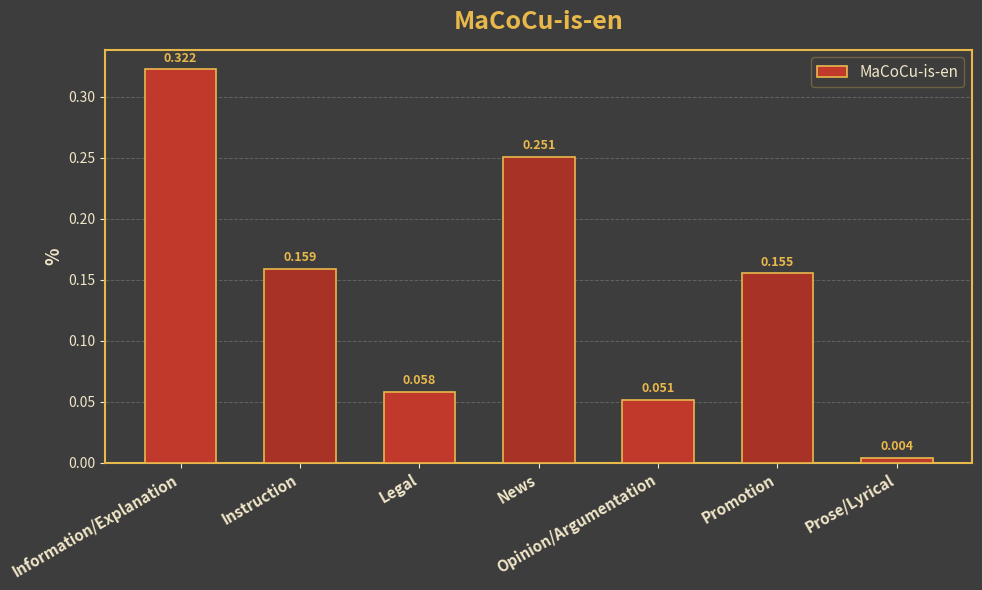

Rank the categories by value from highest to lowest.

Information/Explanation, News, Instruction, Promotion, Legal, Opinion/Argumentation, Prose/Lyrical